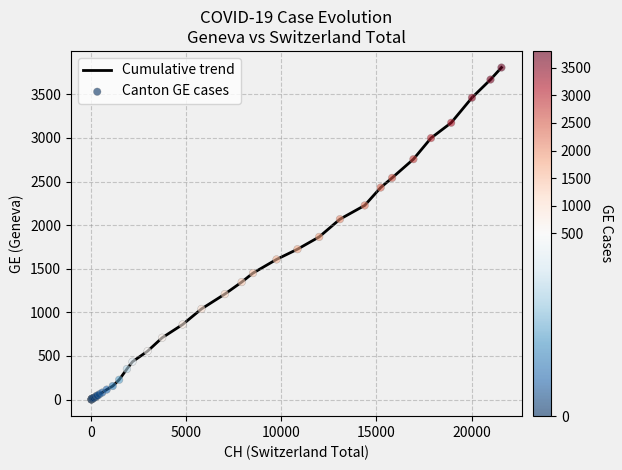

What is the difference between the maximum and minimum values?

3807